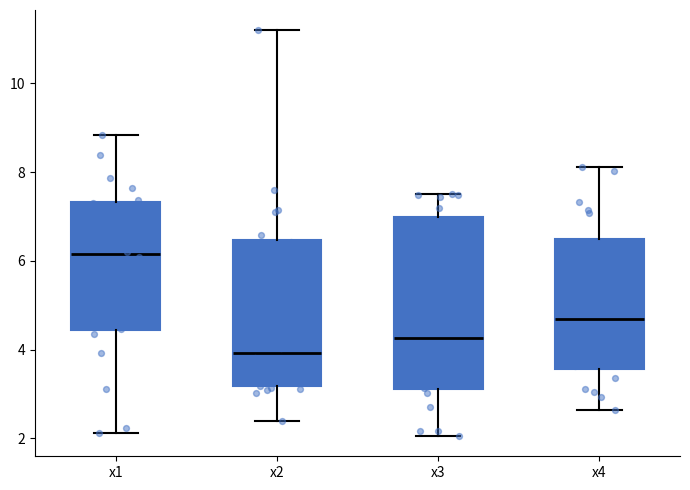

Reading left to right, transcribe this box plot: for each box, give where its median line is, the range the box spans, and where its two whiskers end, as read against the y-axis. The values are not printed on the chart, so give them approximately, as read against the axis.

x1: median 6.2, box 4.4 to 7.4, whiskers 2.2 to 8.8
x2: median 4.0, box 3.2 to 6.4, whiskers 2.4 to 11.2
x3: median 4.2, box 3.2 to 7.0, whiskers 2.0 to 7.6
x4: median 4.6, box 3.6 to 6.4, whiskers 2.6 to 8.2